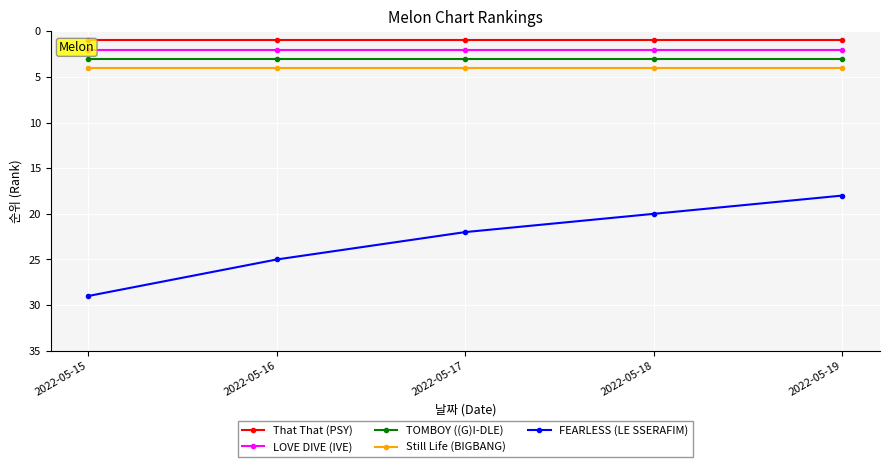

At which category is the sum across all series the highest?

2022-05-15